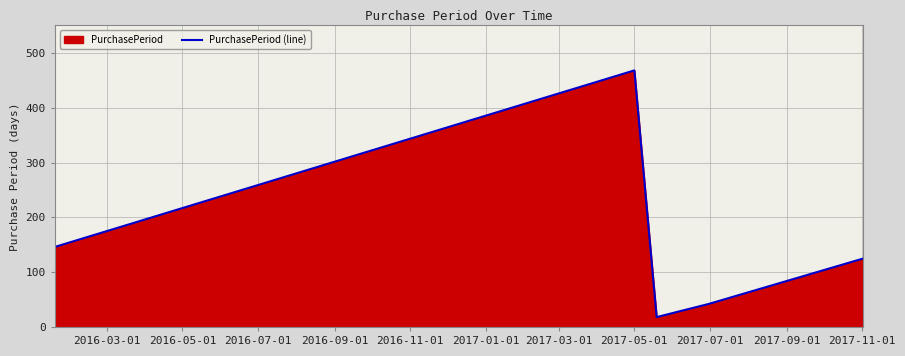

Reading right to left, extract all data points from this chart.

125	42	18	468	146